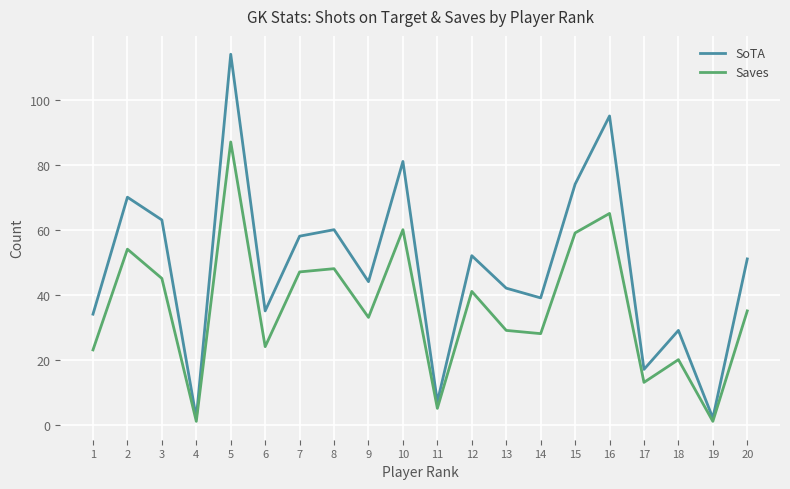

Reading right to left, list all the values displayed in this chart.

SoTA: 20=51	19=2	18=29	17=17	16=95	15=74	14=39	13=42	12=52	11=7	10=81	9=44	8=60	7=58	6=35	5=114	4=2	3=63	2=70	1=34
Saves: 20=35	19=1	18=20	17=13	16=65	15=59	14=28	13=29	12=41	11=5	10=60	9=33	8=48	7=47	6=24	5=87	4=1	3=45	2=54	1=23